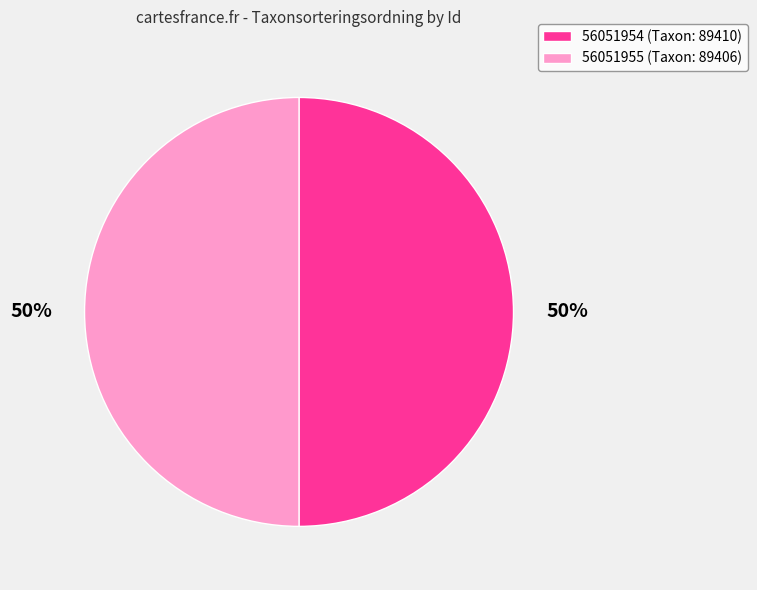

To the nearest percent, what portion does 56051955 (Taxon: 89406) represent?

50%